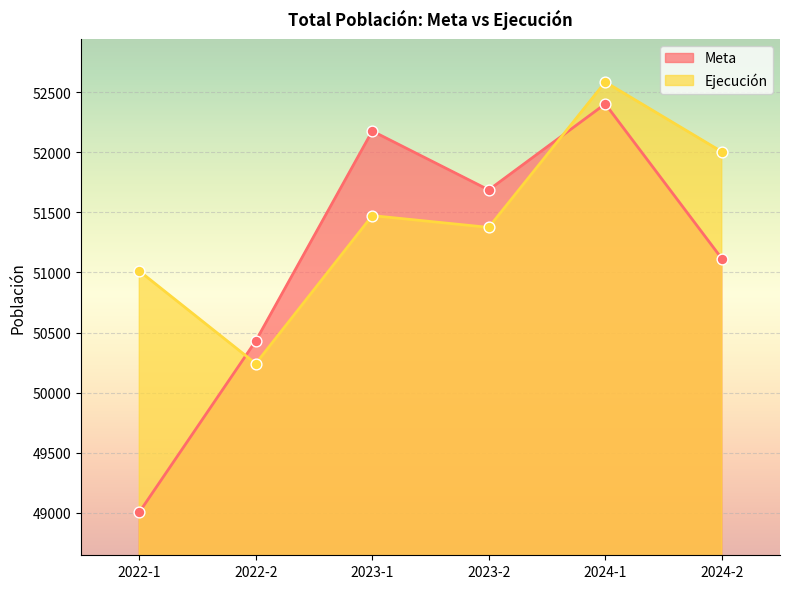

At how many categories does at least one series exceed 52119?

2